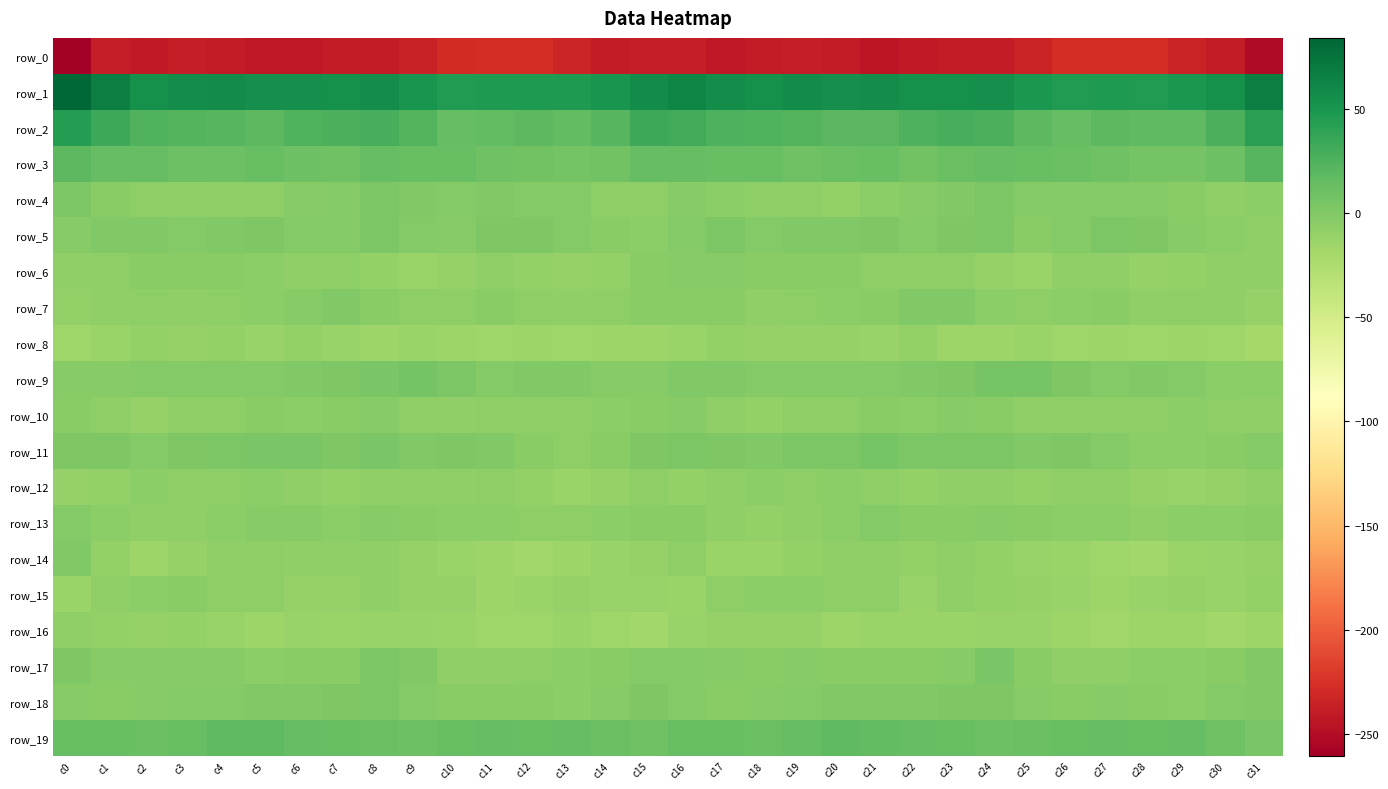

True or false: row_12 has a value of -13.8 at c1.

False